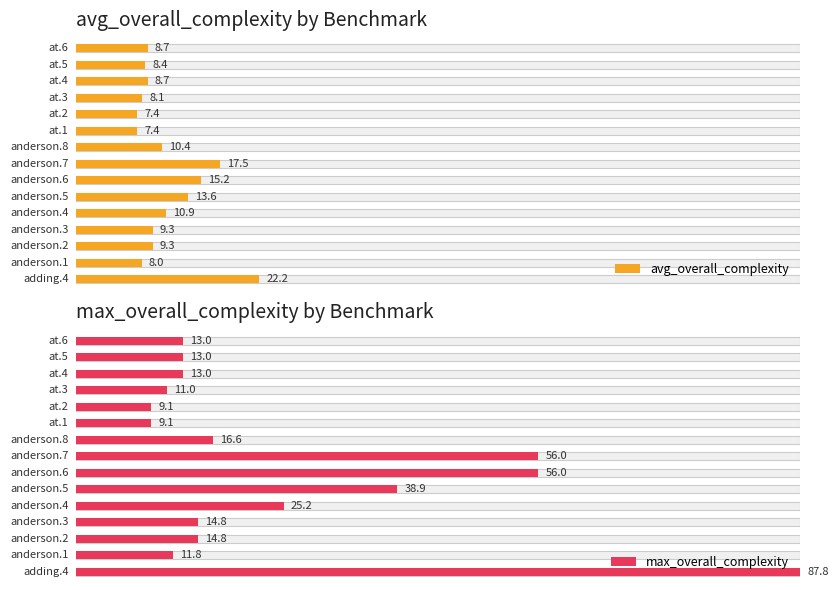

What is the total value across all series at anderson.5?

52.5